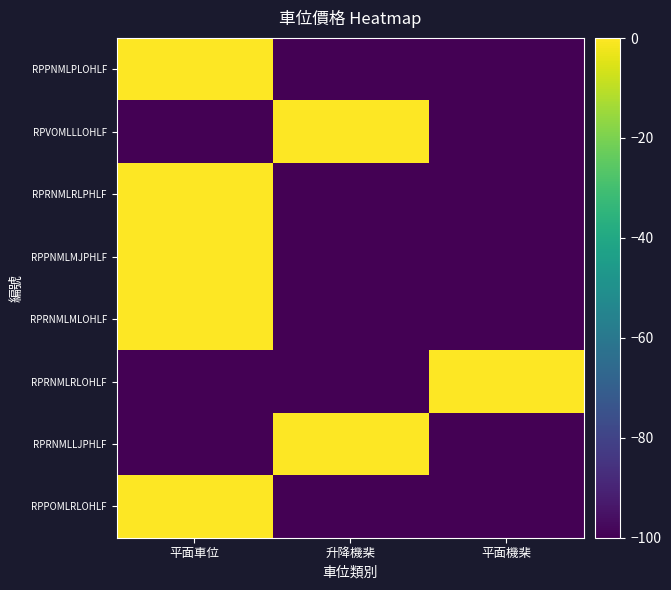

Which category has the lowest value across all series?

升降機棐